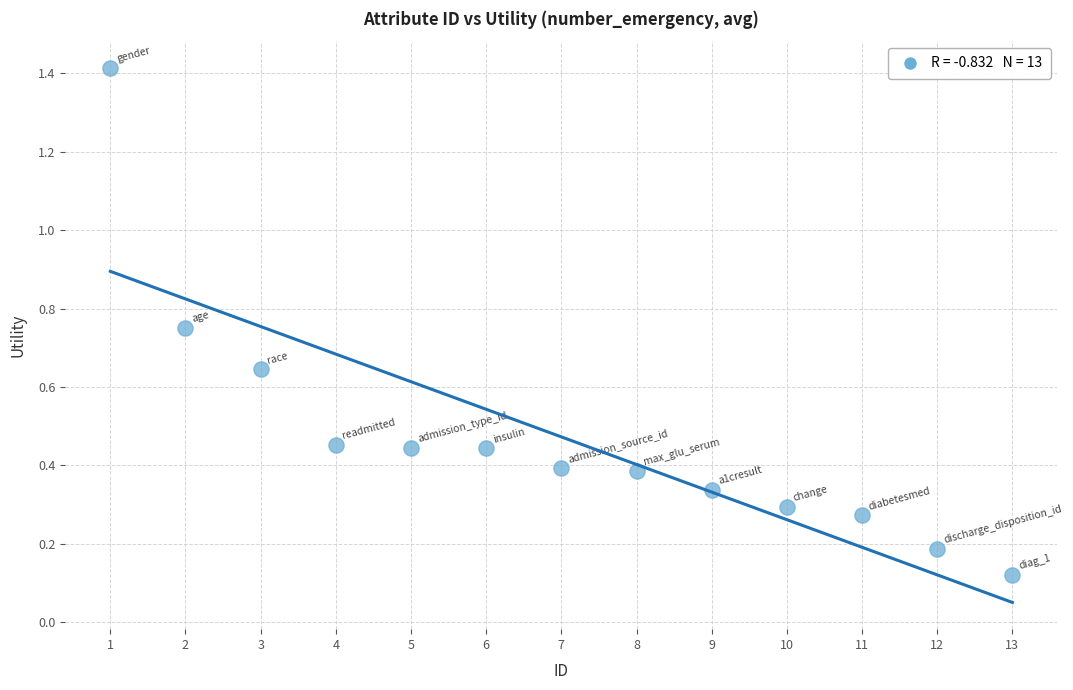

What is the range of X values (max minus min)?

12.0